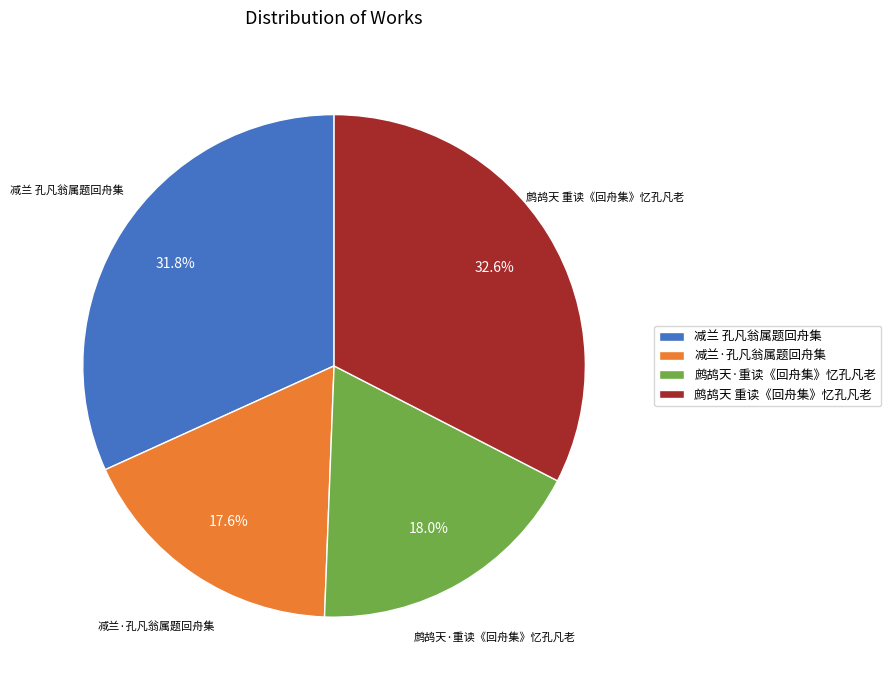

True or false: 鹧鸪天 重读《回舟集》忆孔凡老 accounts for 19% of the total.

False